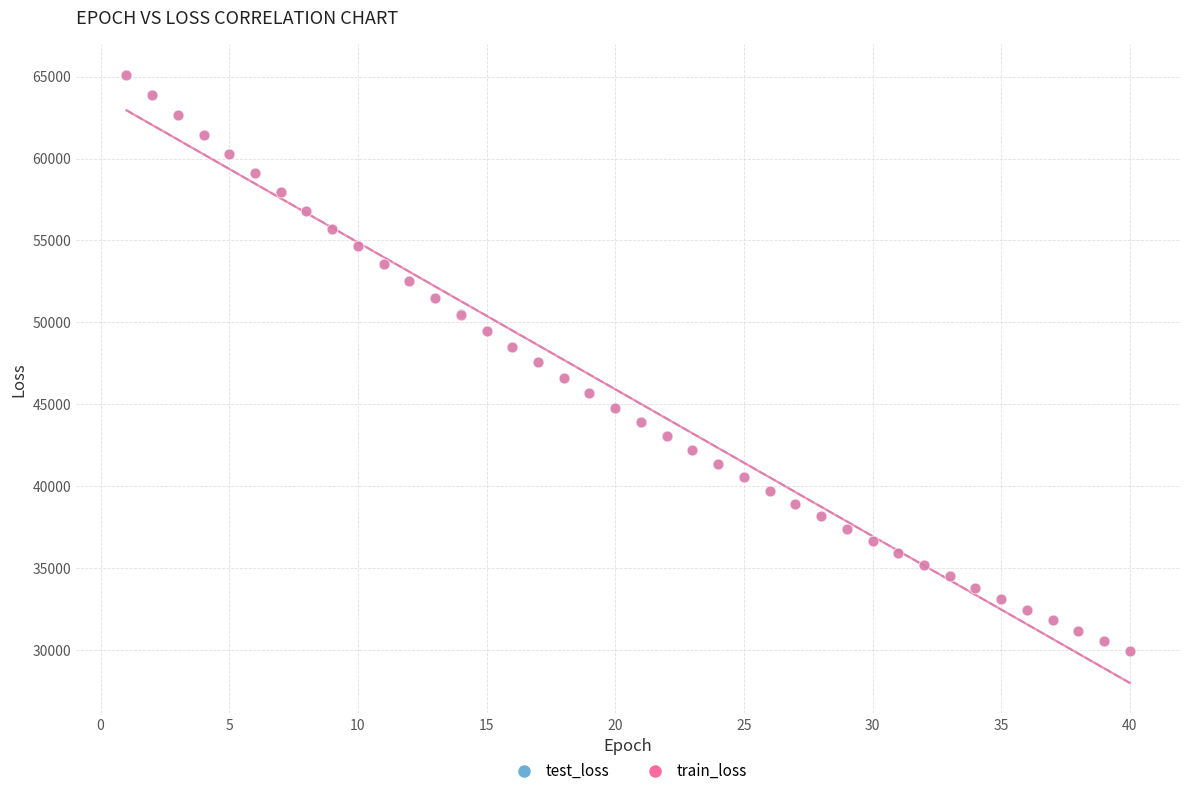

Which series has the widest spread of Y values?

test_loss